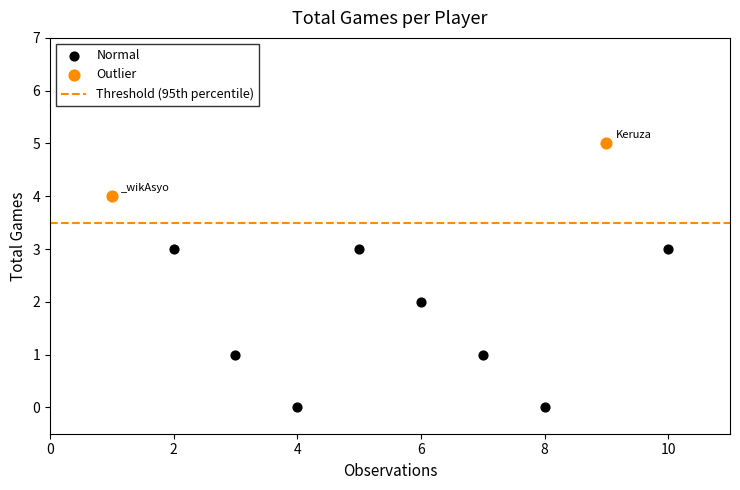

Which series reaches the minimum Y coordinate?

Normal